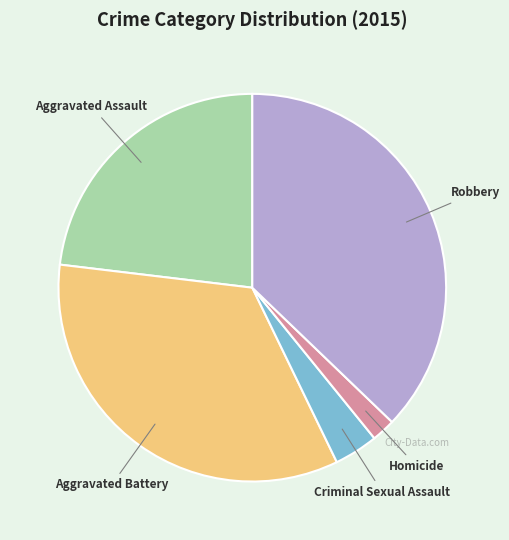

Is there a majority slice in this chart?

No